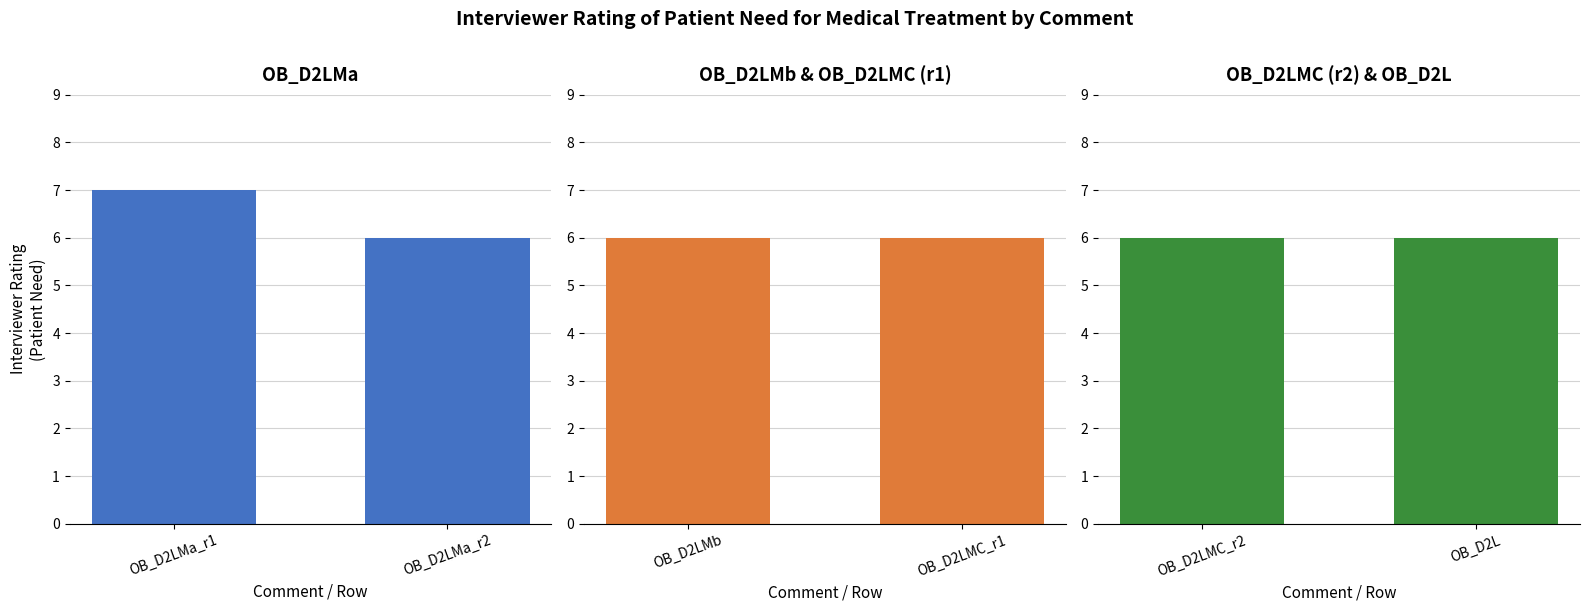

What is the maximum value shown in the chart?

7